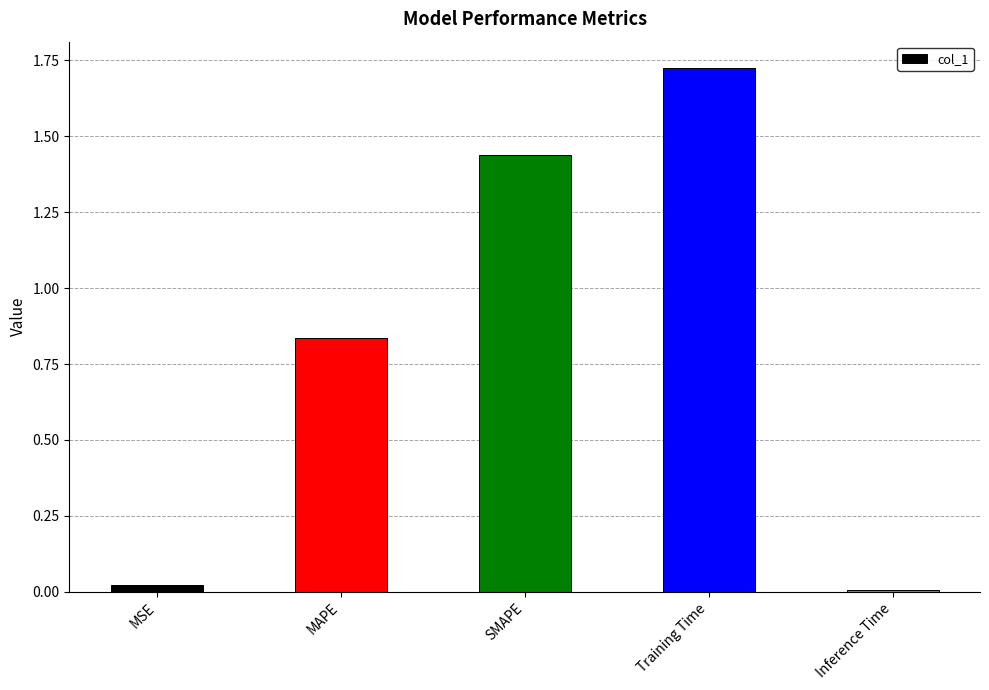

What is the sum of the values at SMAPE and Training Time?

3.2